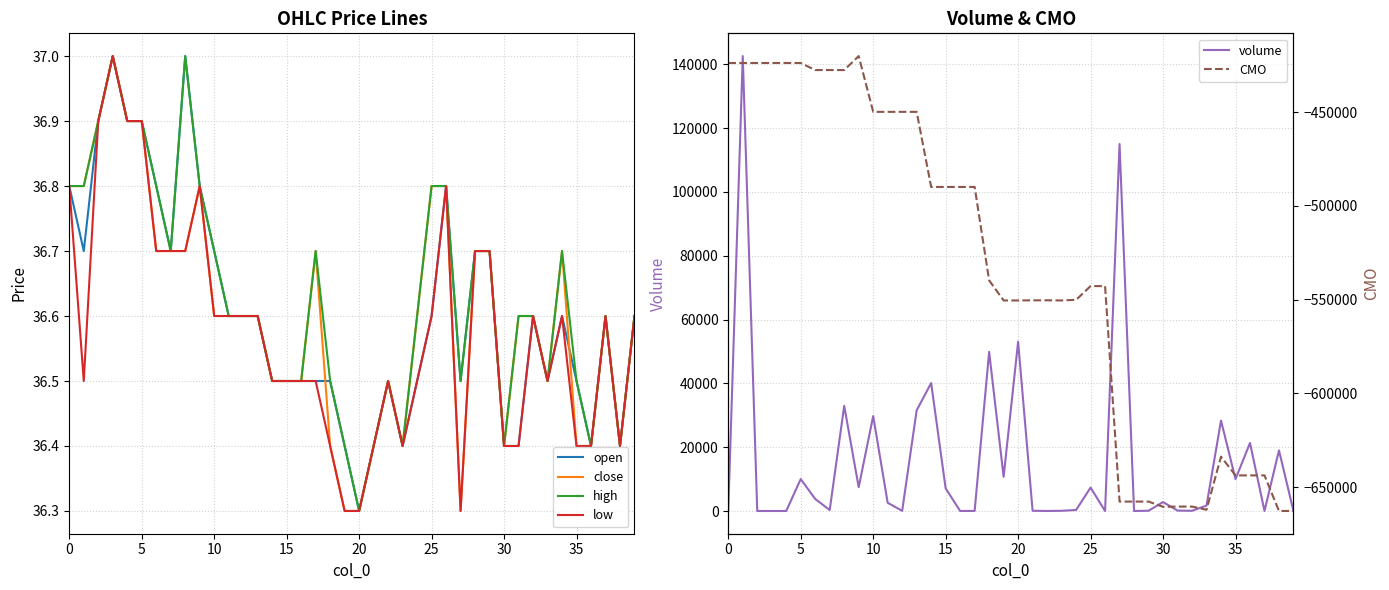

True or false: low and close intersect in this chart.

False